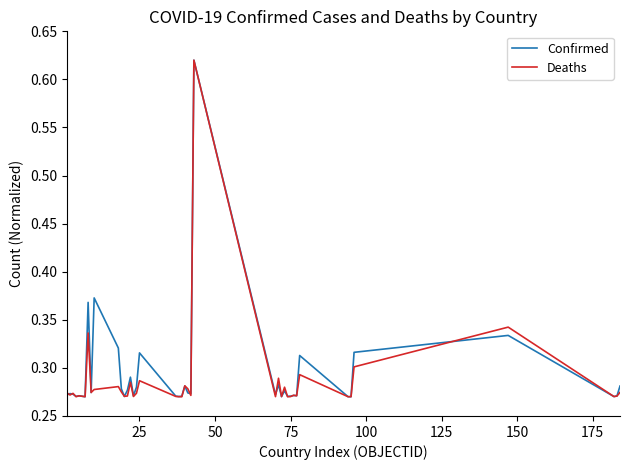

What is the sum of all Deaths values?

11.5